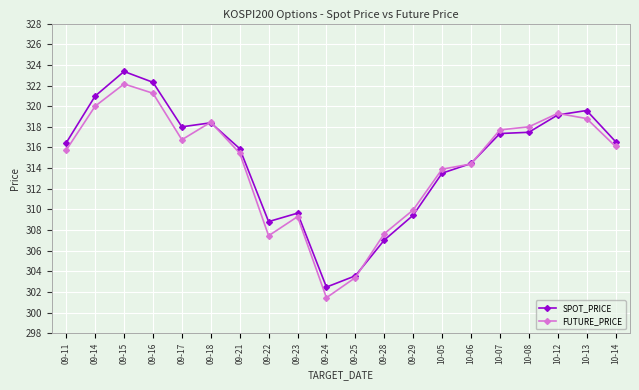

At how many categories does at least one series exceed 307?

18